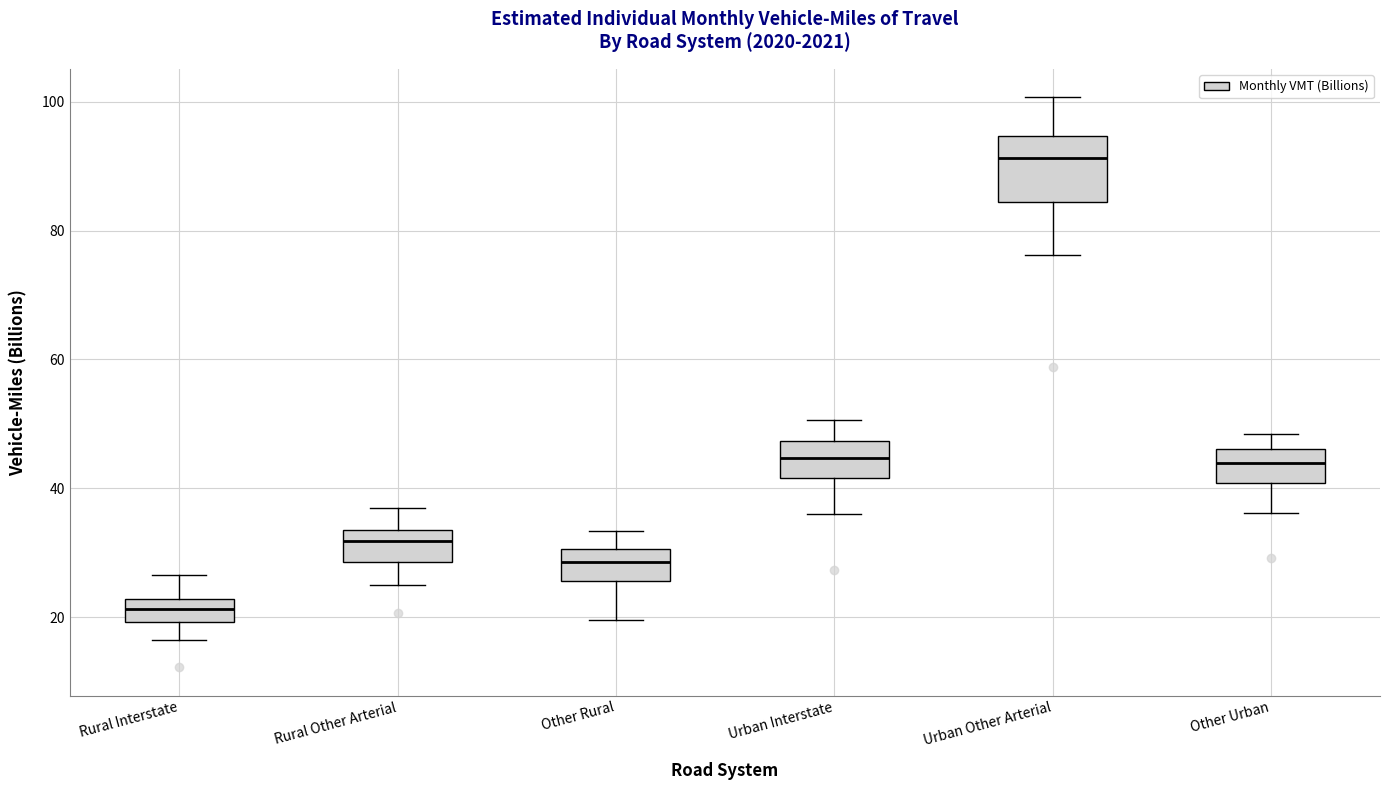

Which box has the highest median line?

Urban Other Arterial